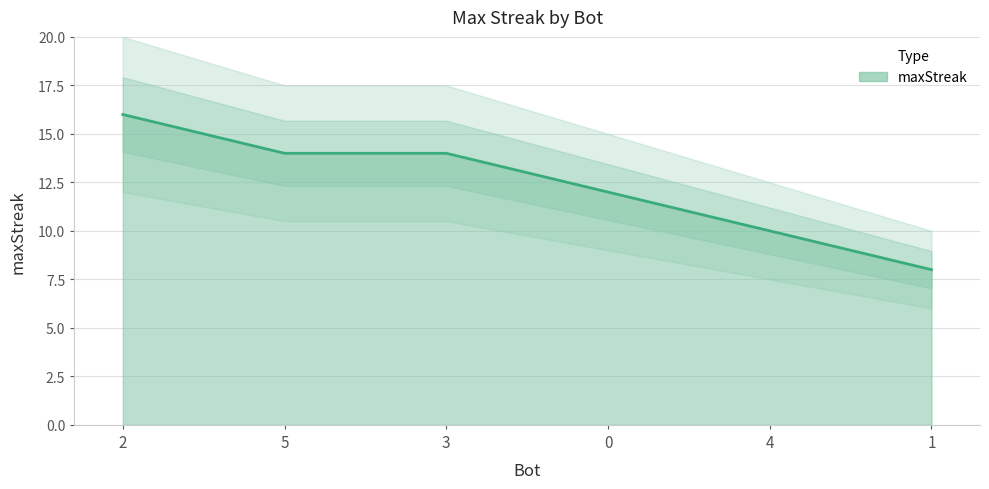

Reading left to right, transcribe all the data shown in this chart.

16	14	14	12	10	8